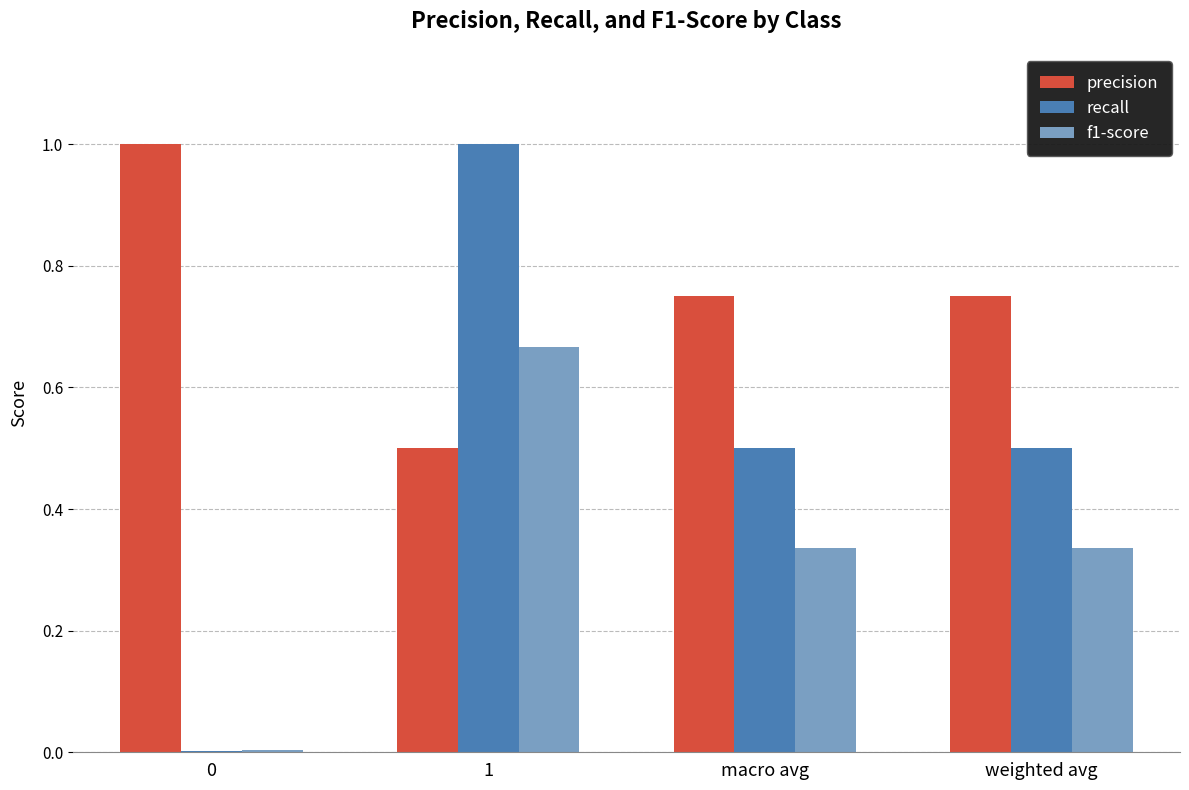

Is it true that f1-score equals 0.0 at 0?

True